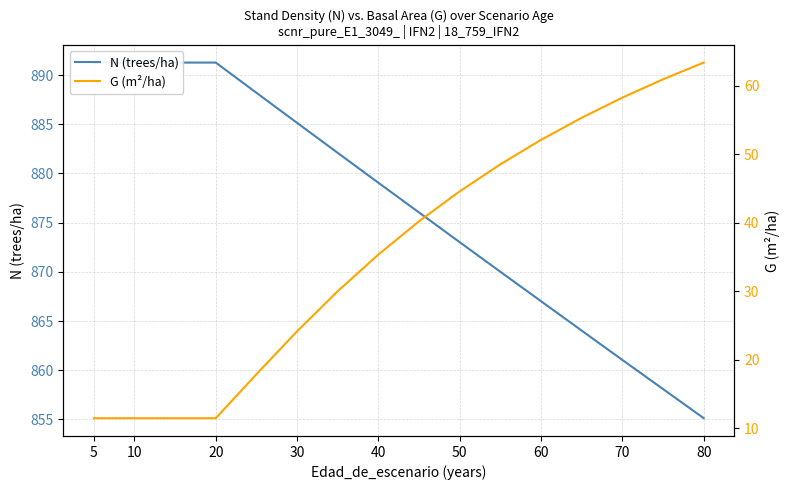

Which series has the largest range (max minus min)?

G (m²/ha)